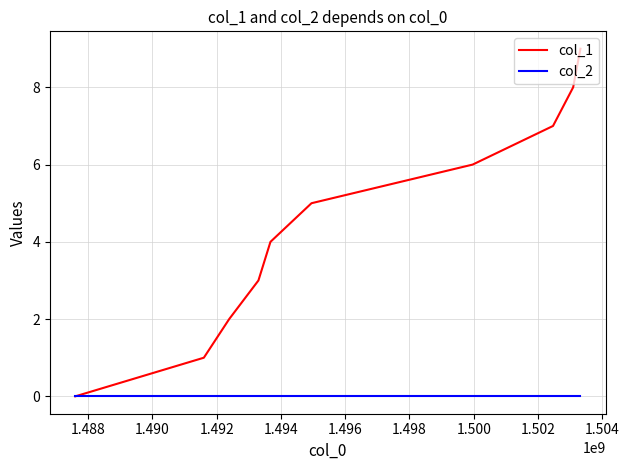

Which series has the largest range (max minus min)?

col_1